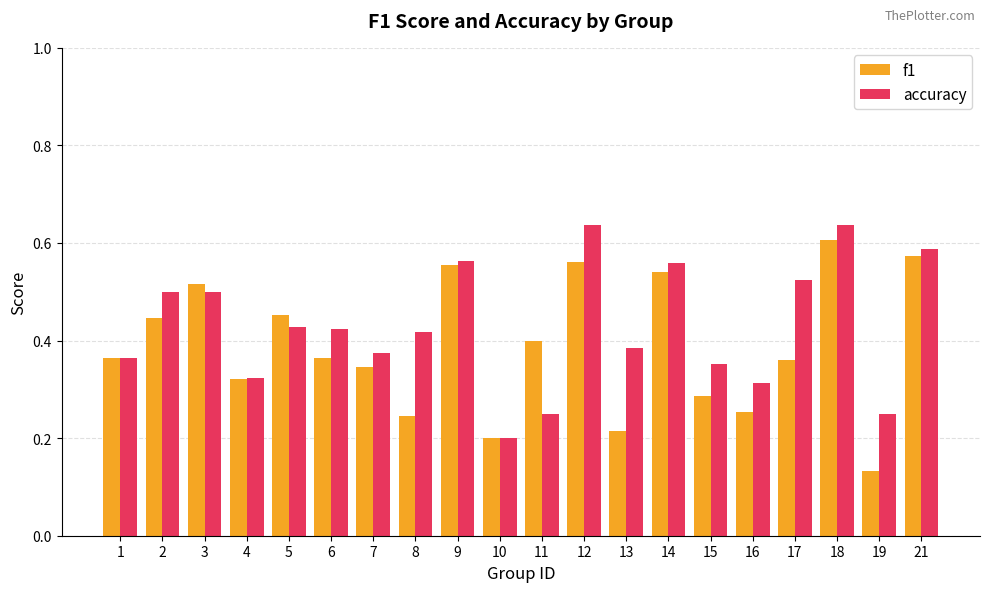

Is the value of f1 at 14 greater than the value of accuracy at 4?

Yes